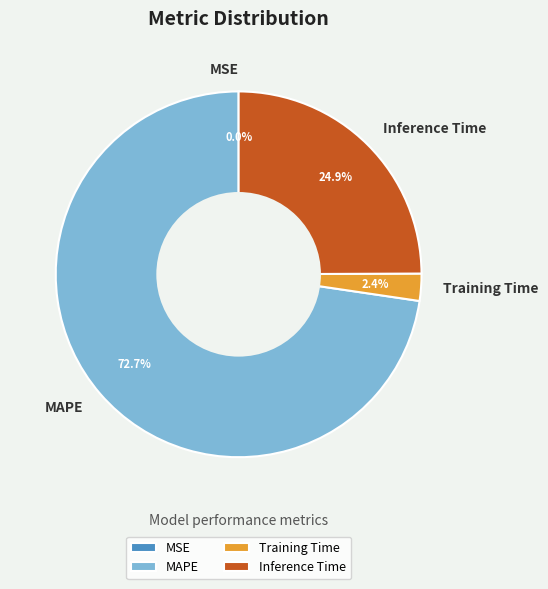

Which slice represents more than half of the pie?

MAPE